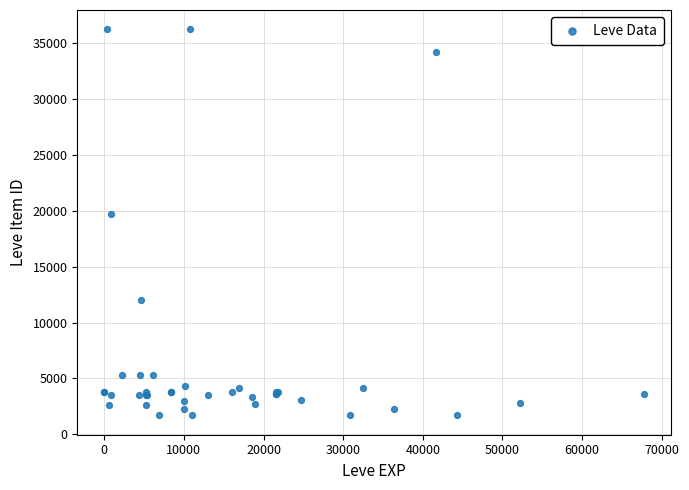

What Y value in the scatter plot is closest to 18967?

19744